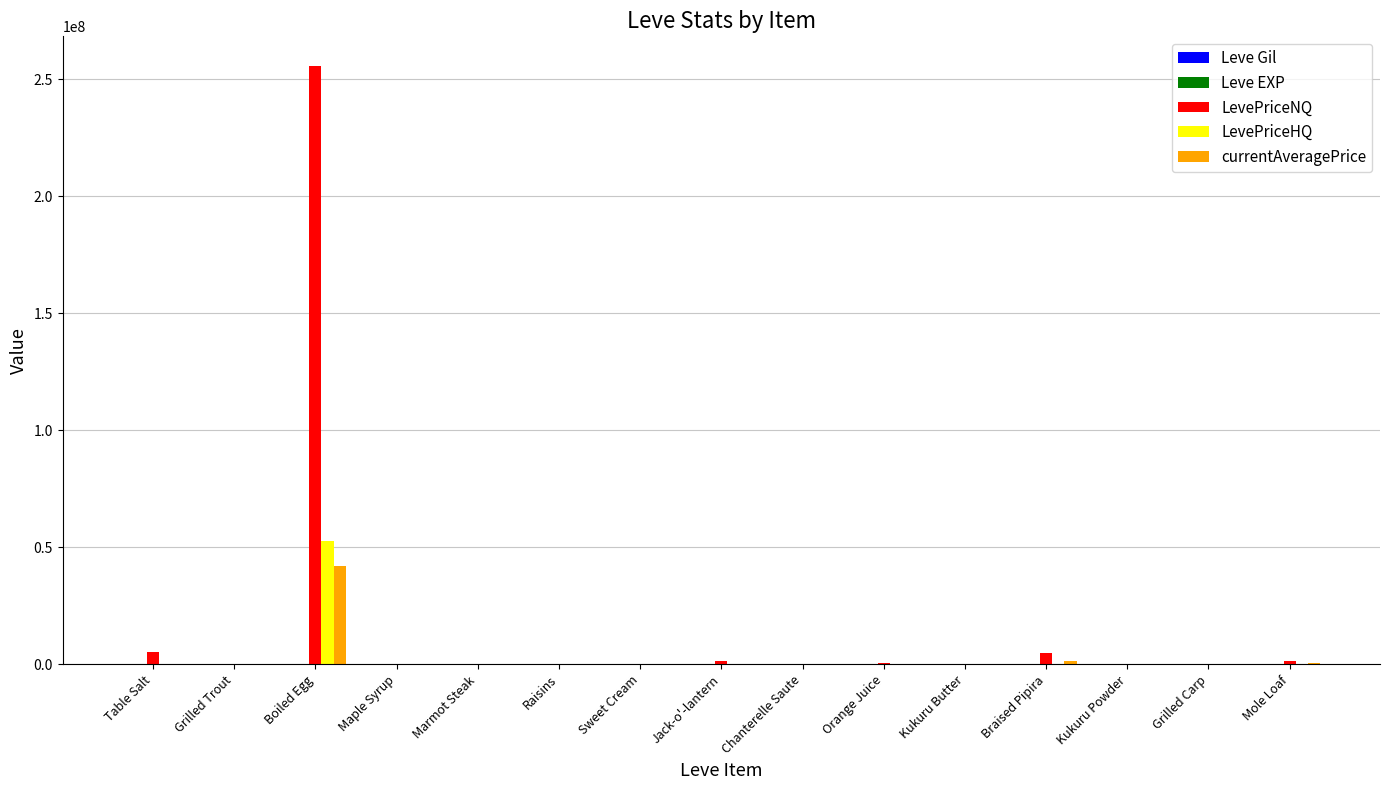

What is the highest value of the LevePriceNQ series?

255565860.0